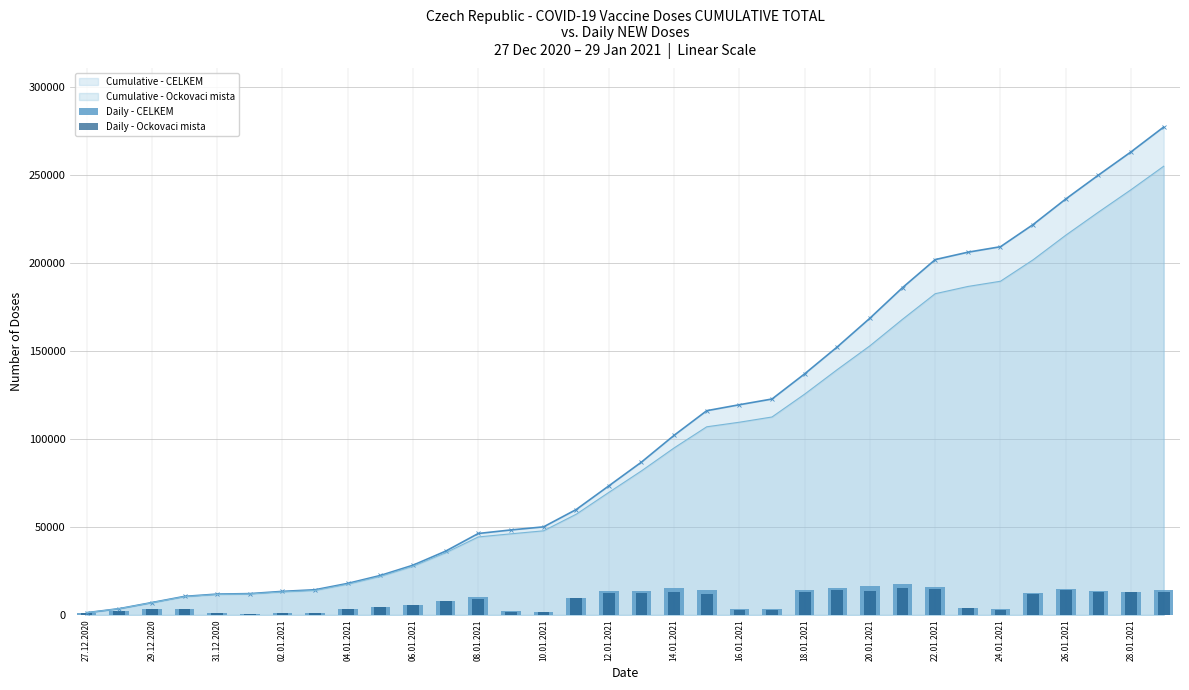

The Daily - CELKEM series shows 5857 at 16.01.2021. True or false?

False